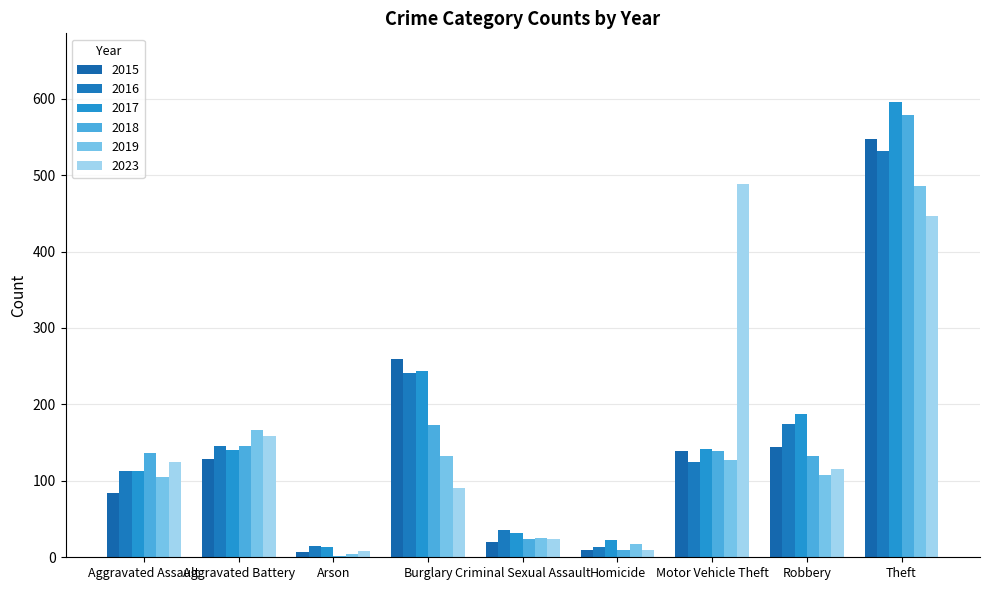

At which category is the sum across all series the highest?

Theft